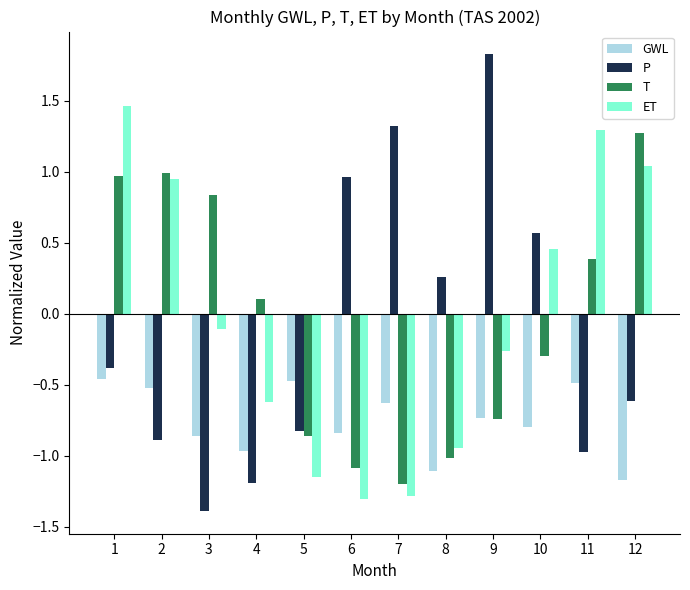

What is the minimum value for P?

-1.4